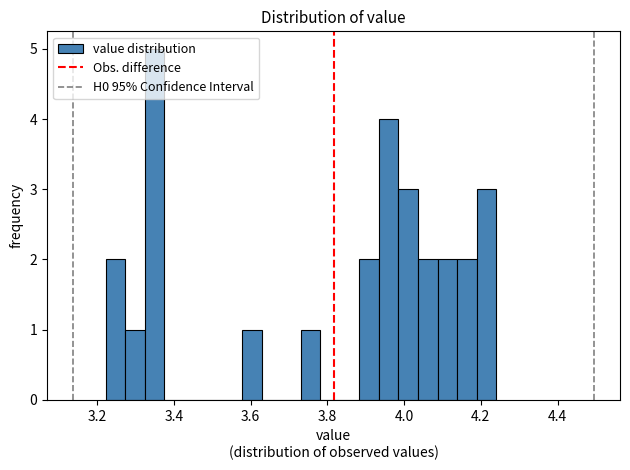

Around what value on the x-axis is the tallest bar? Give the approximate position of its centre, as read against the axis.

3.34